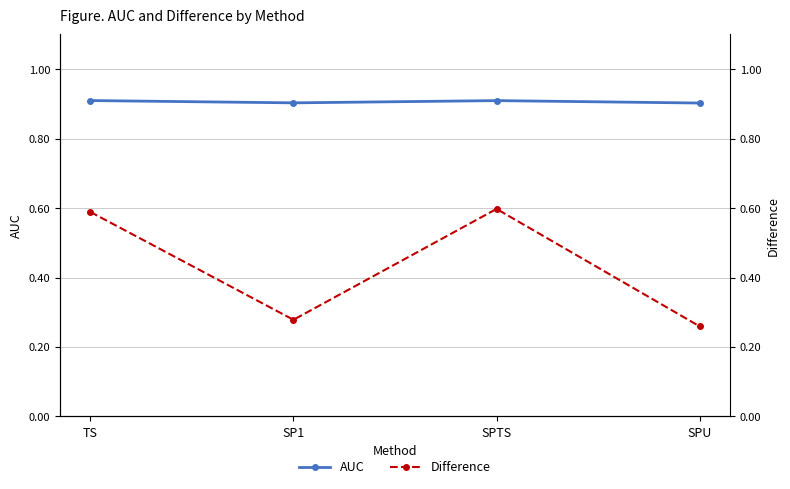

What is the highest value of the AUC series?

0.9